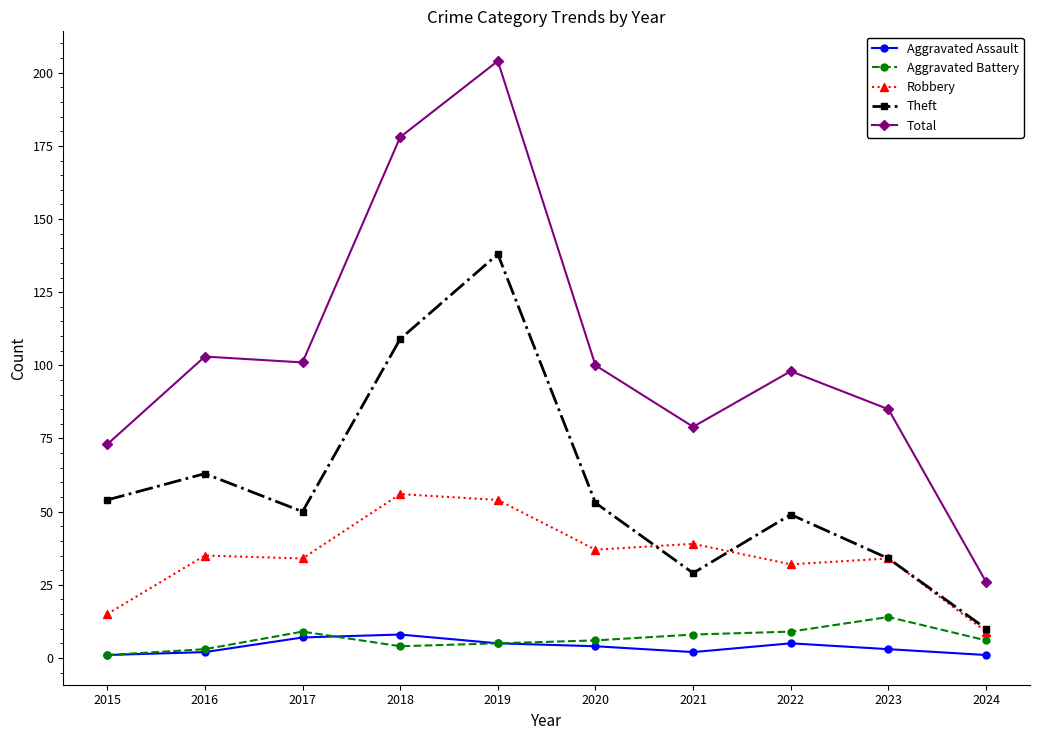

How many lines are shown in the chart?

5